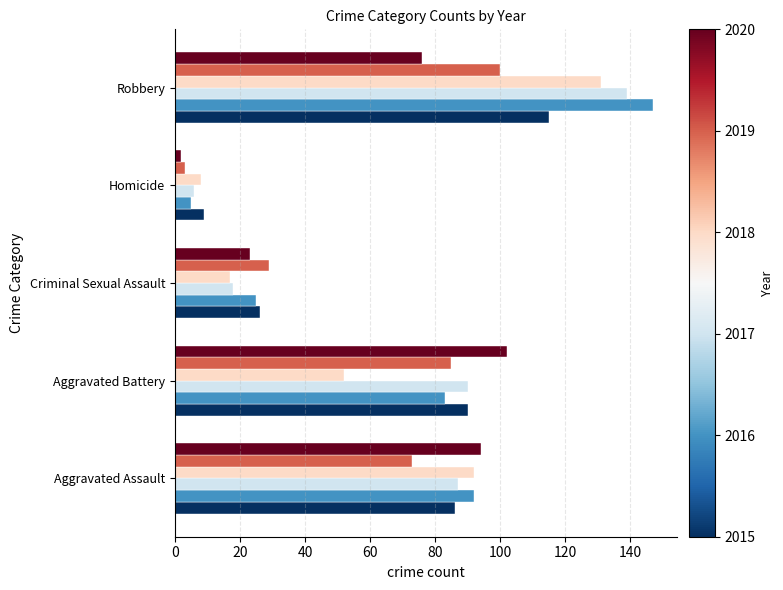

At which category does the chart reach its minimum across all series?

Homicide